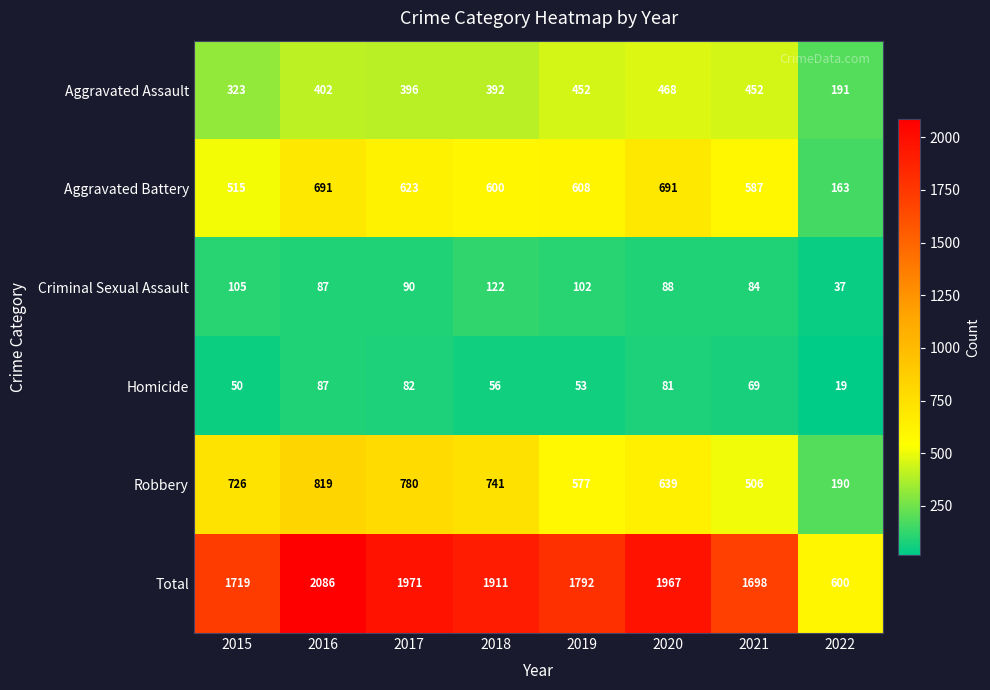

At which label does Homicide reach its peak?

2016